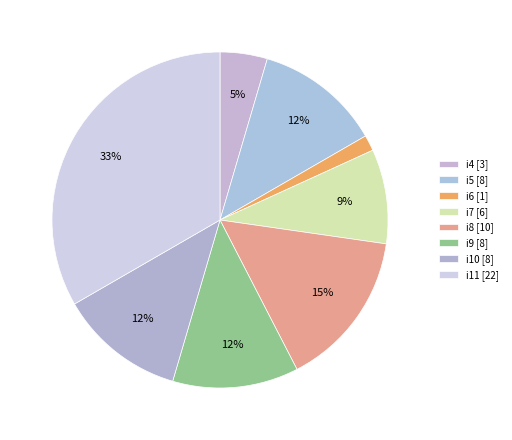

Is there a majority slice in this chart?

No